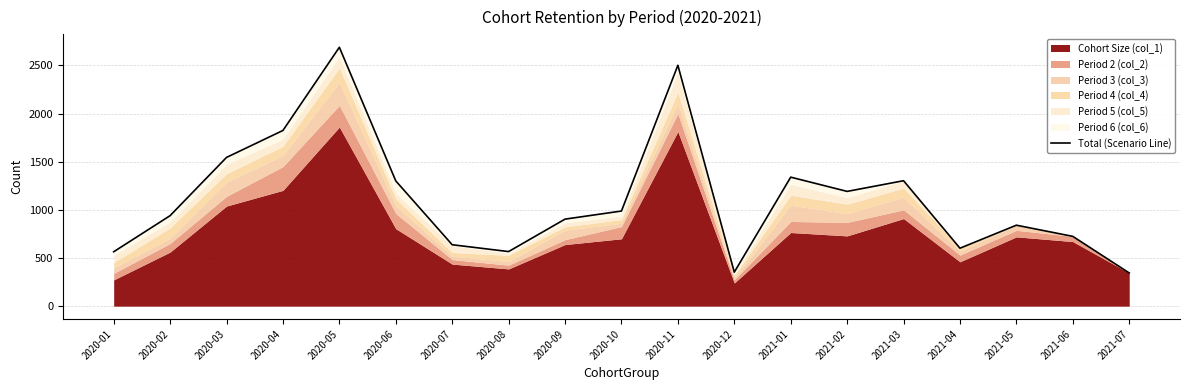

At which label does the data first exceed 940?

2020-03